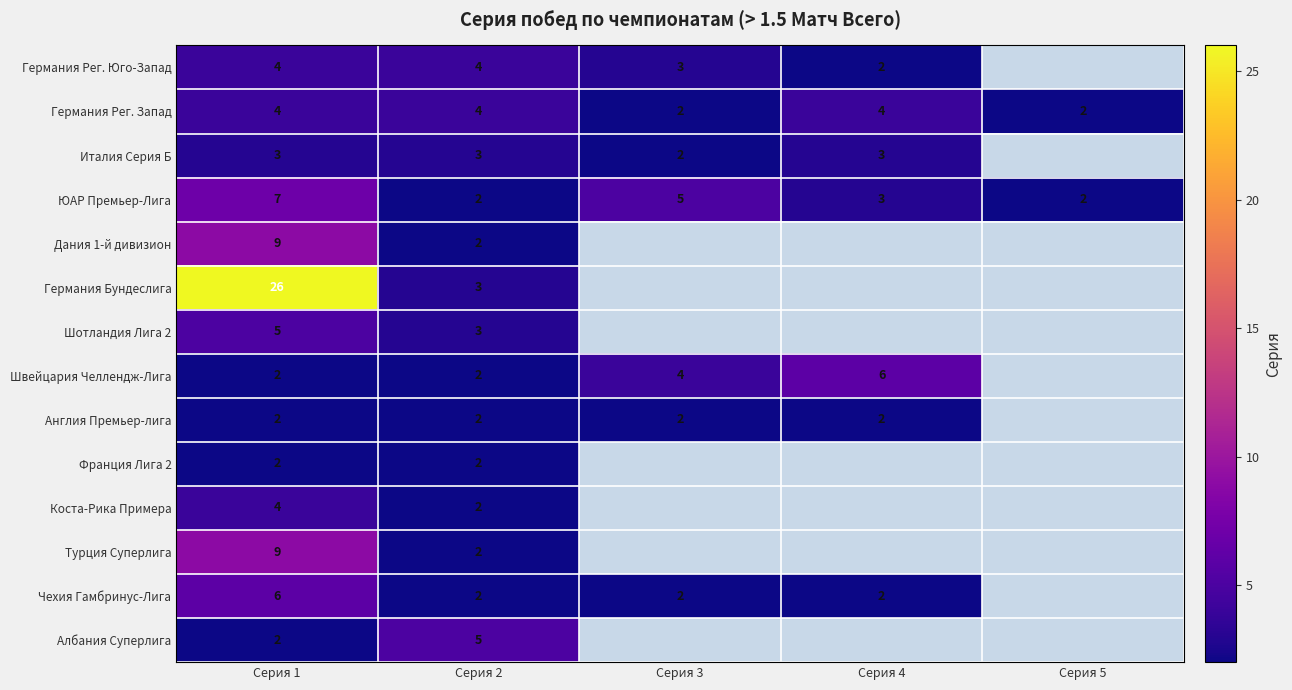

True or false: Чехия Гамбринус-Лига has a value of 6 at Серия 1.

True